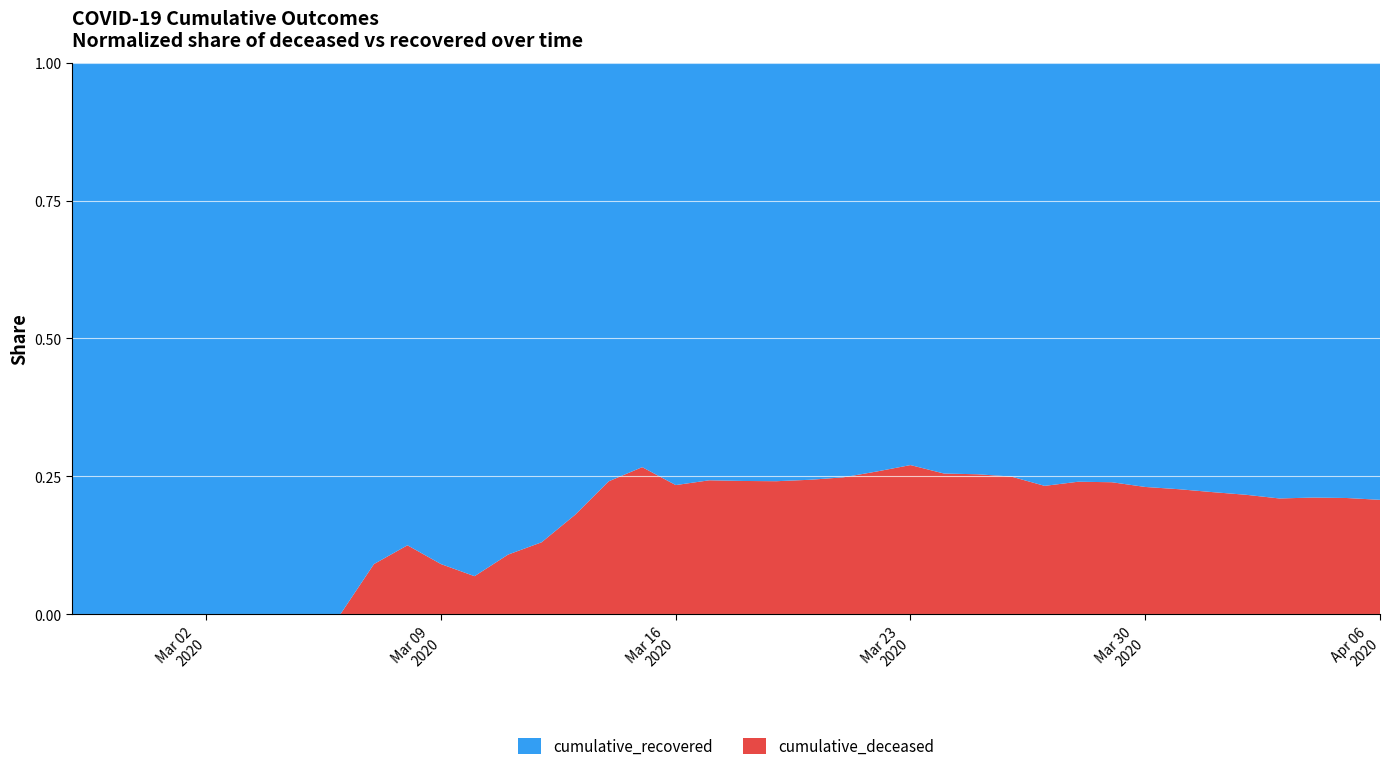

Reading left to right, transcribe all the data shown in this chart.

cumulative_recovered: 2020-02-27=3	2020-02-28=4	2020-02-29=4	2020-03-01=4	2020-03-02=5	2020-03-03=6	2020-03-04=8	2020-03-05=9	2020-03-06=9	2020-03-07=10	2020-03-08=14	2020-03-09=20	2020-03-10=27	2020-03-11=33	2020-03-12=40	2020-03-13=50	2020-03-14=63	2020-03-15=77	2020-03-16=121	2020-03-17=159	2020-03-18=204	2020-03-19=258	2020-03-20=335	2020-03-21=424	2020-03-22=501	2020-03-23=607	2020-03-24=768	2020-03-25=938	2020-03-26=1154	2020-03-27=1434	2020-03-28=1635	2020-03-29=1837	2020-03-30=2130	2020-03-31=2456	2020-04-01=2746	2020-04-02=3034	2020-04-03=3350	2020-04-04=3541	2020-04-05=3730	2020-04-06=4027
cumulative_deceased: 2020-02-27=0	2020-02-28=0	2020-02-29=0	2020-03-01=0	2020-03-02=0	2020-03-03=0	2020-03-04=0	2020-03-05=0	2020-03-06=0	2020-03-07=1	2020-03-08=2	2020-03-09=2	2020-03-10=2	2020-03-11=4	2020-03-12=6	2020-03-13=11	2020-03-14=20	2020-03-15=28	2020-03-16=37	2020-03-17=51	2020-03-18=65	2020-03-19=82	2020-03-20=108	2020-03-21=140	2020-03-22=175	2020-03-23=225	2020-03-24=263	2020-03-25=319	2020-03-26=384	2020-03-27=435	2020-03-28=517	2020-03-29=578	2020-03-30=639	2020-03-31=720	2020-04-01=781	2020-04-02=839	2020-04-03=890	2020-04-04=950	2020-04-05=996	2020-04-06=1054